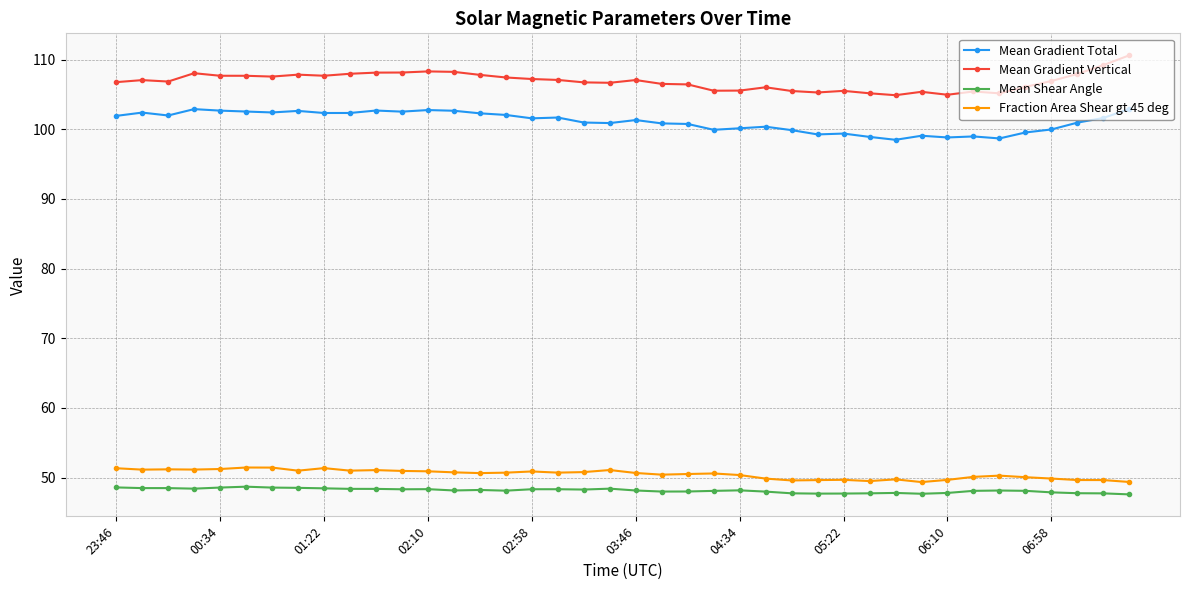

What is the difference between the maximum and second lowest values in the Mean Gradient Vertical series?

5.7